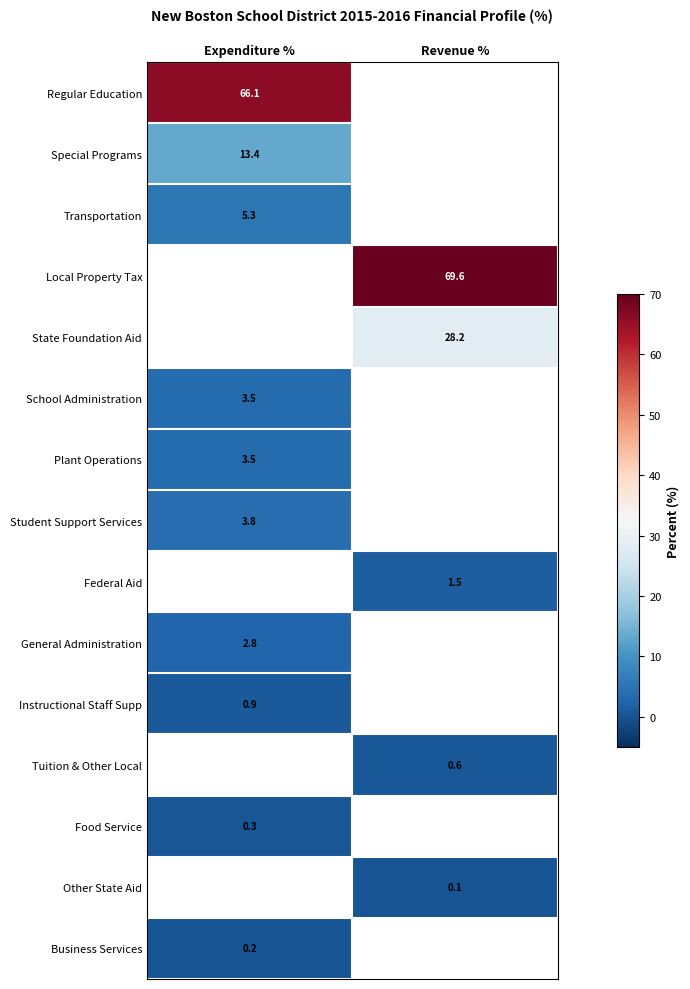

Is it true that Business Services equals 0.2 at Expenditure %?

True